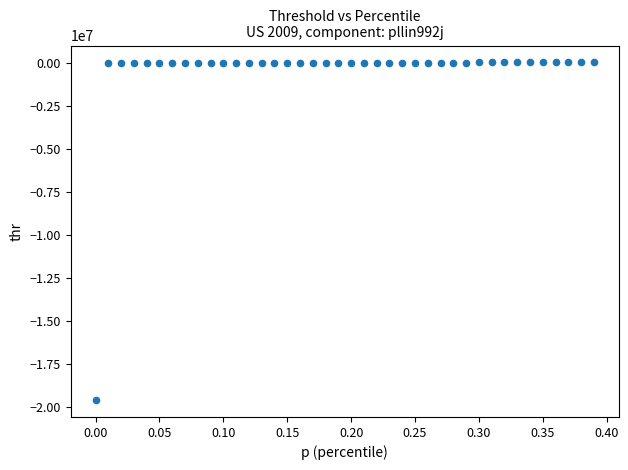

What is the range of X values (max minus min)?

0.4